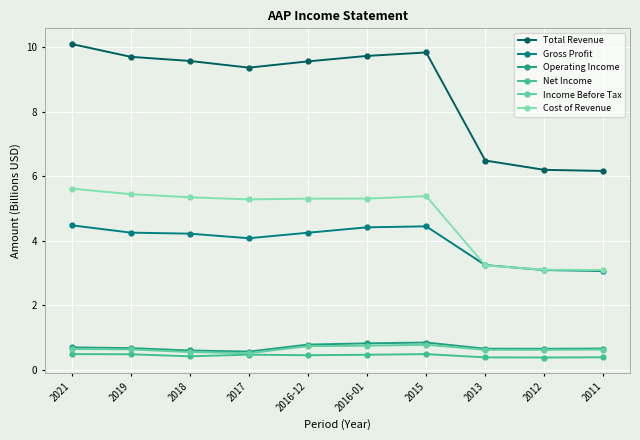

What is the maximum value shown in the chart?

10.1